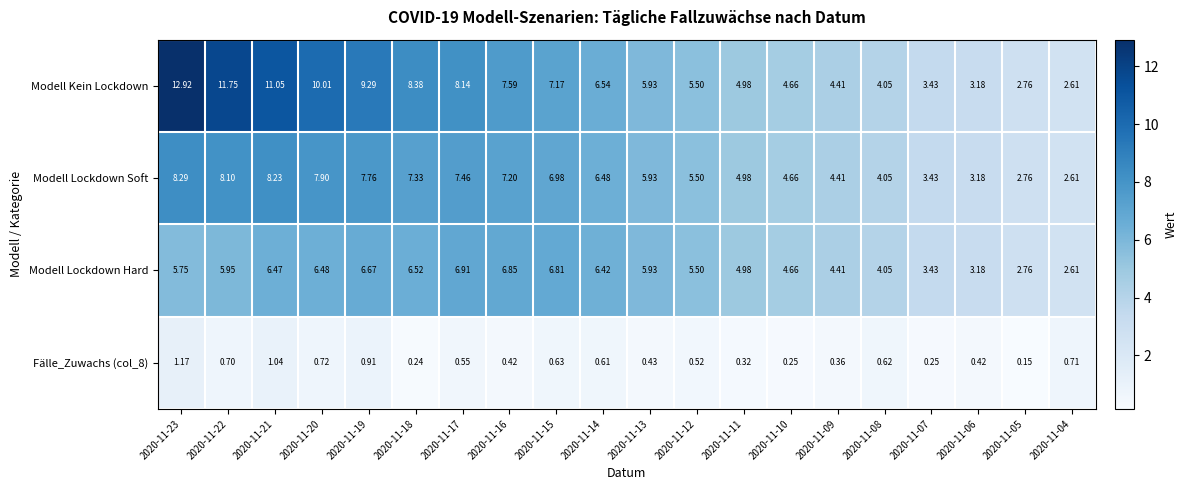

Is the value of Modell Lockdown Soft at 2020-11-06 greater than the value of Modell Kein Lockdown at 2020-11-07?

No